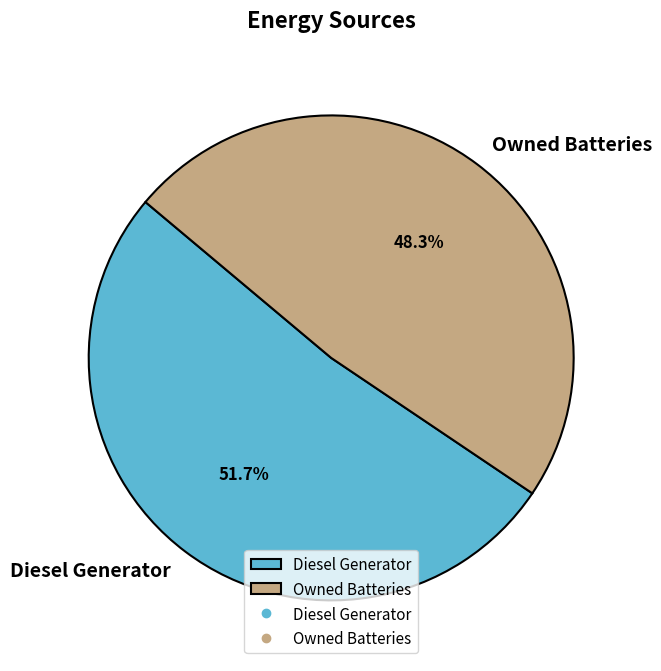

What is the largest slice in the pie chart?

Diesel Generator